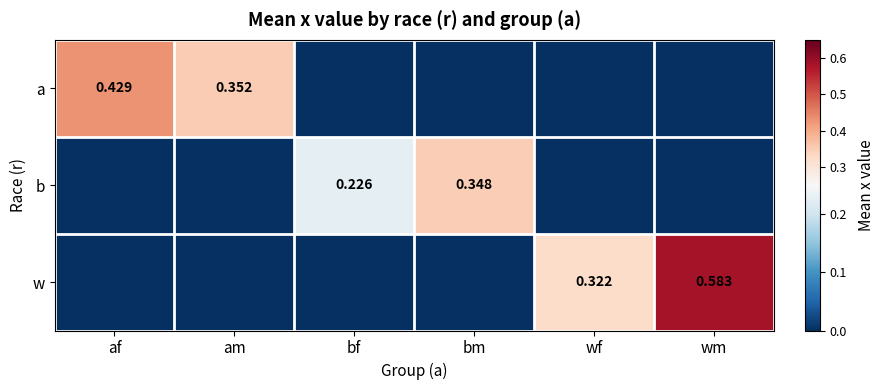

Is it true that a equals 0.8 at af?

False